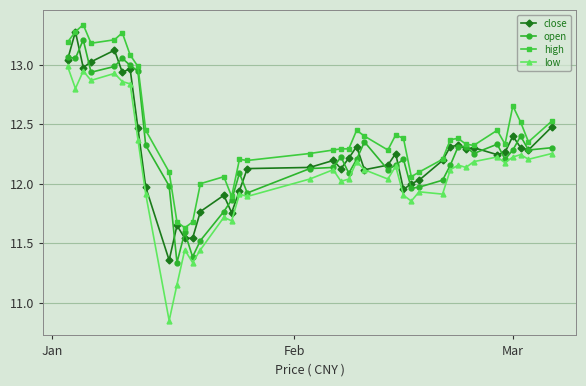

Which series has the largest range (max minus min)?

low